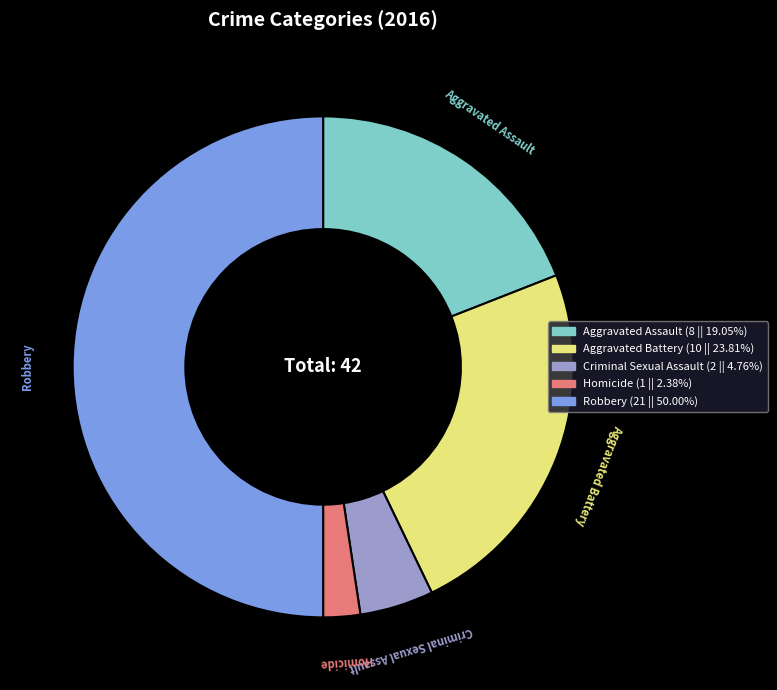

The Robbery slice represents 62% of the pie. True or false?

False